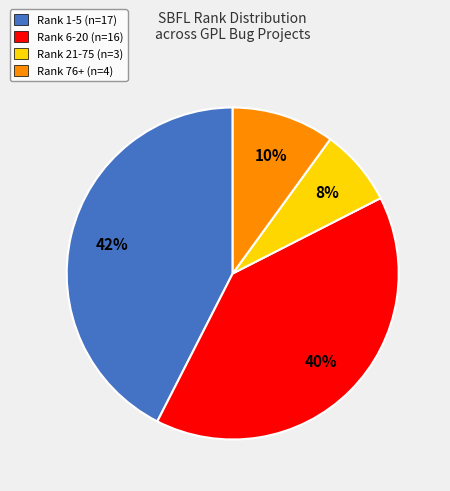

Between Rank 6-20 (n=16) and Rank 76+ (n=4), which is larger?

Rank 6-20 (n=16)